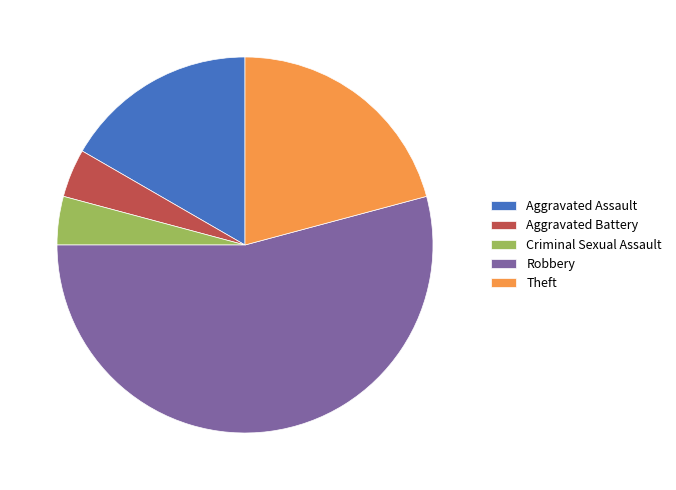

Combined, do Criminal Sexual Assault and Aggravated Assault account for over 50%?

No